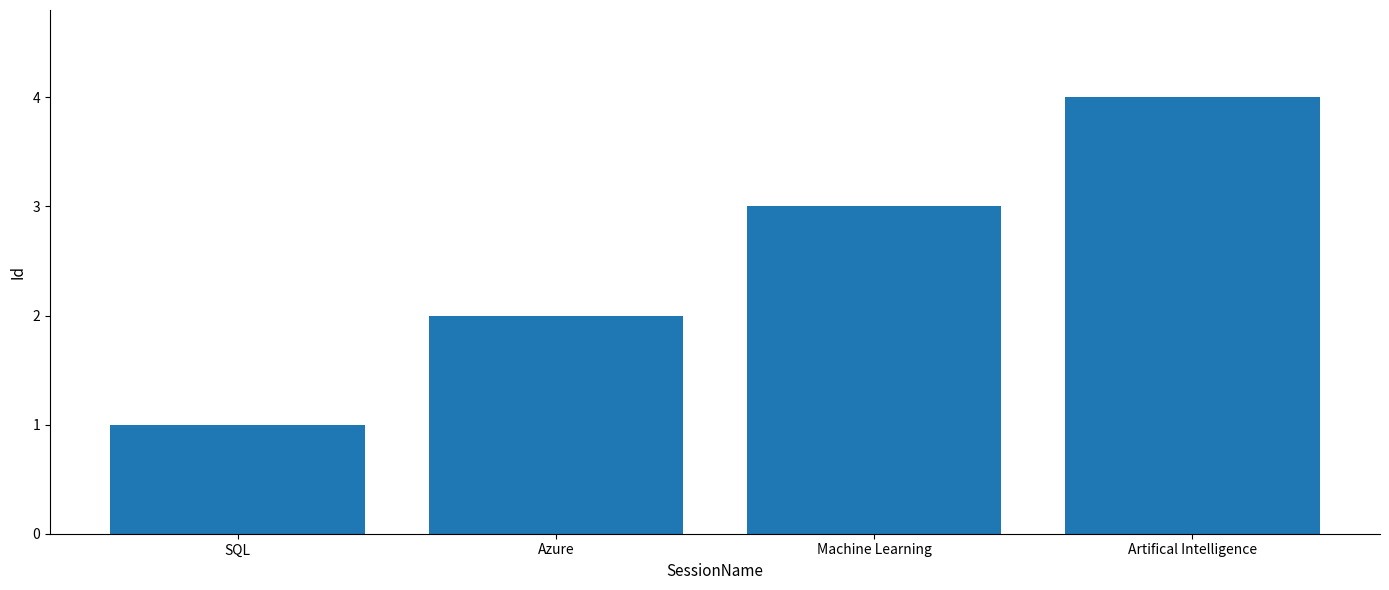

How many categories are shown in the chart?

4